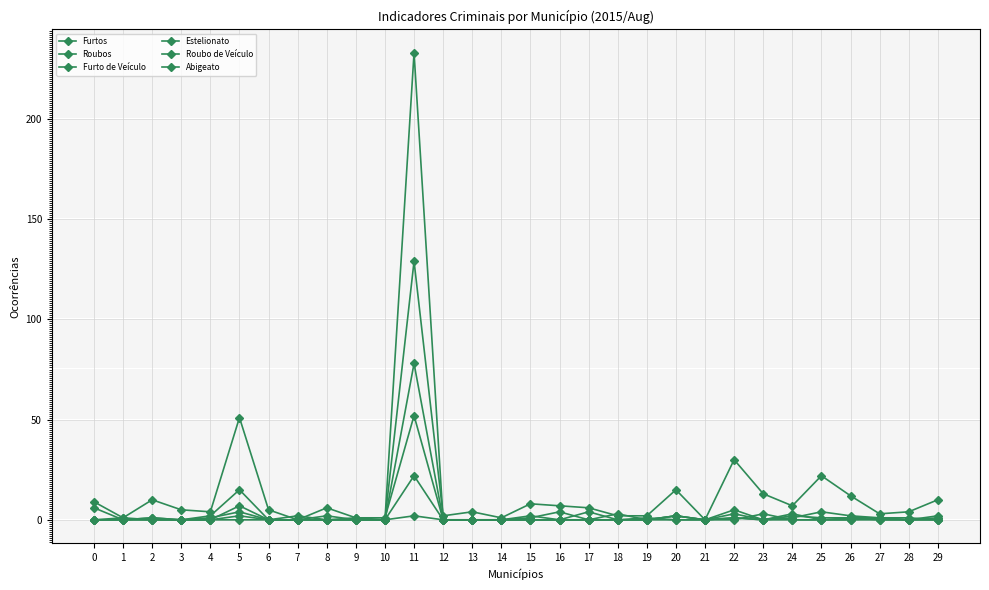

How many lines are shown in the chart?

6